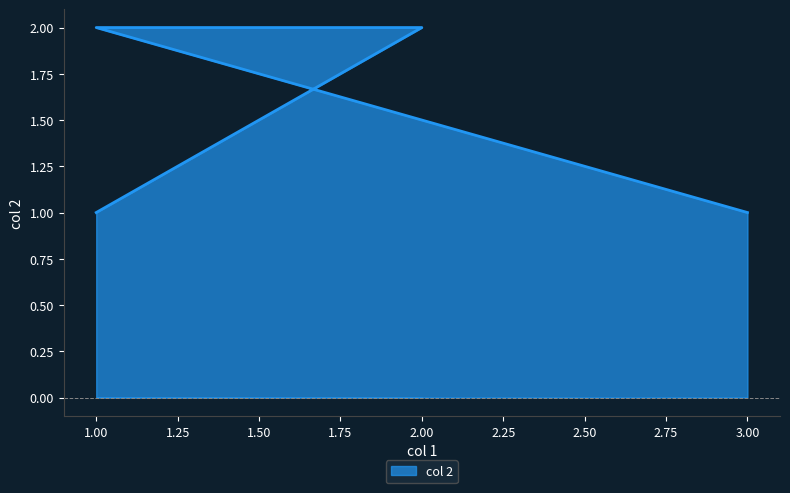

Which has a higher value, 1 or 2?

1